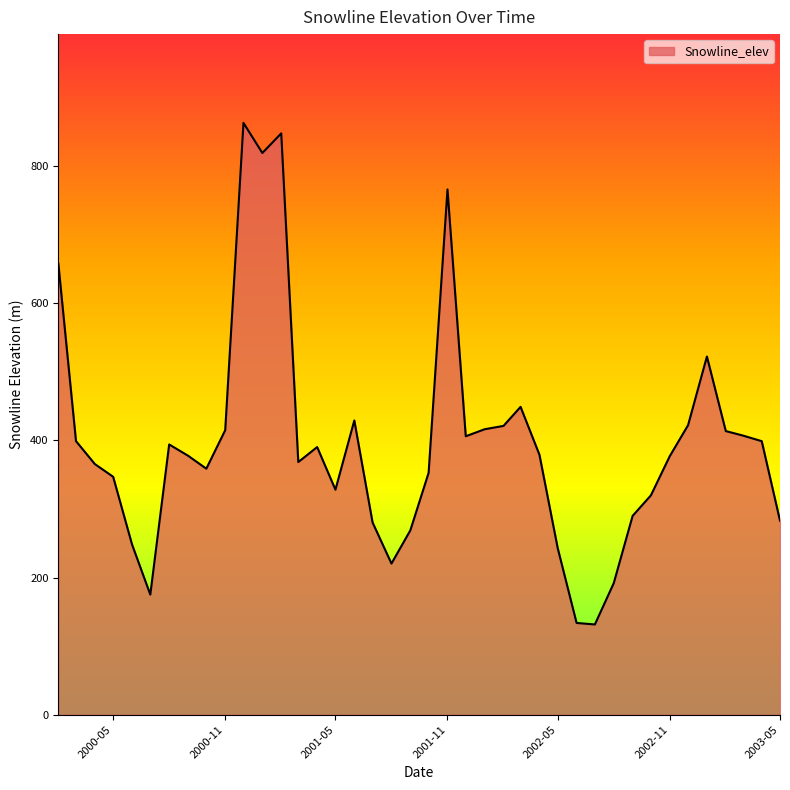

What is the maximum value shown in the chart?

862.5